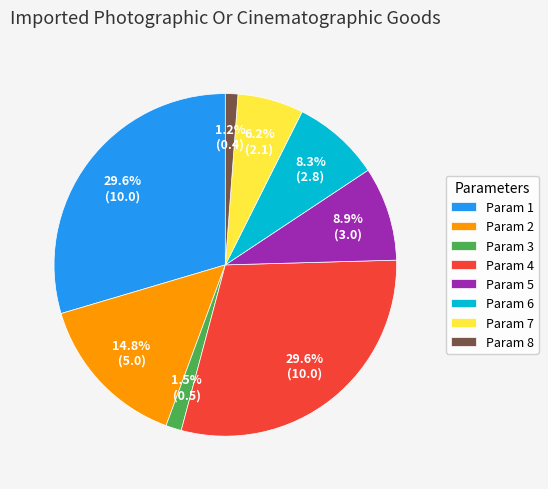

Is Param 8 the majority of the pie?

No